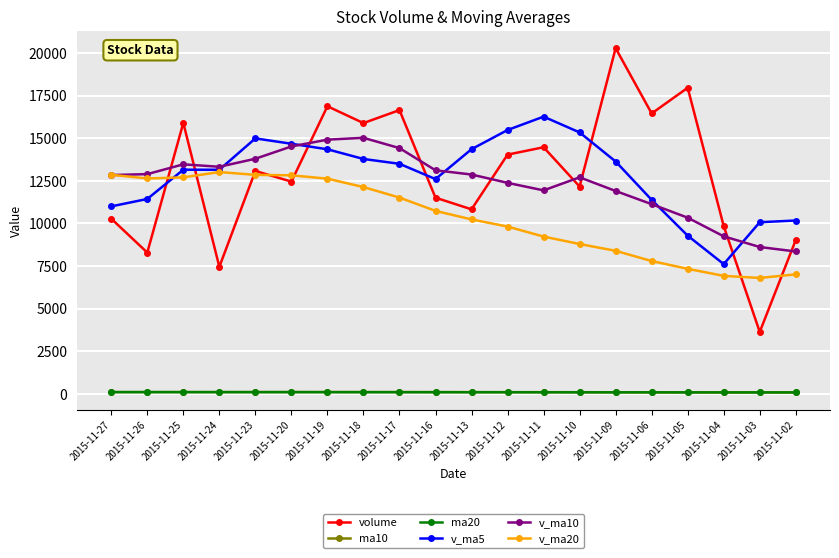

What is the difference between the maximum and minimum values in the ma20 series?

20.4